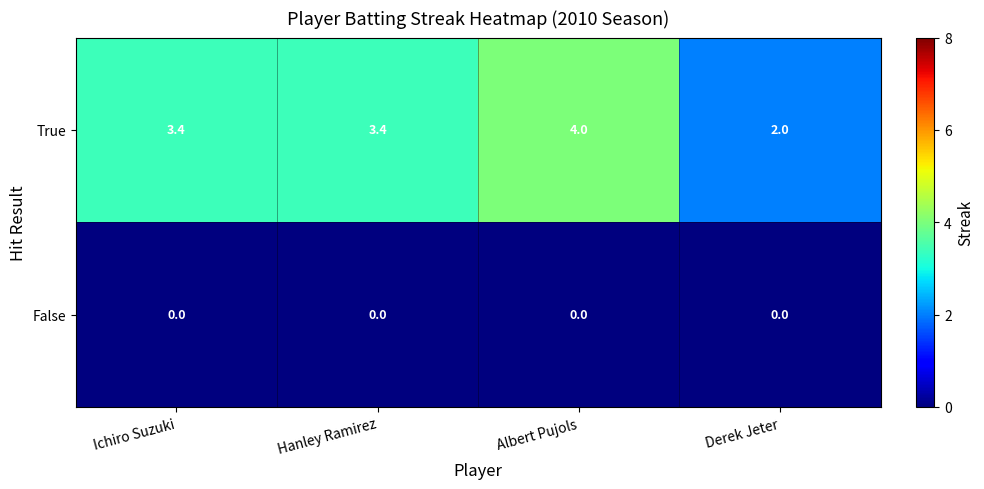

Count the number of data series in this chart.

2